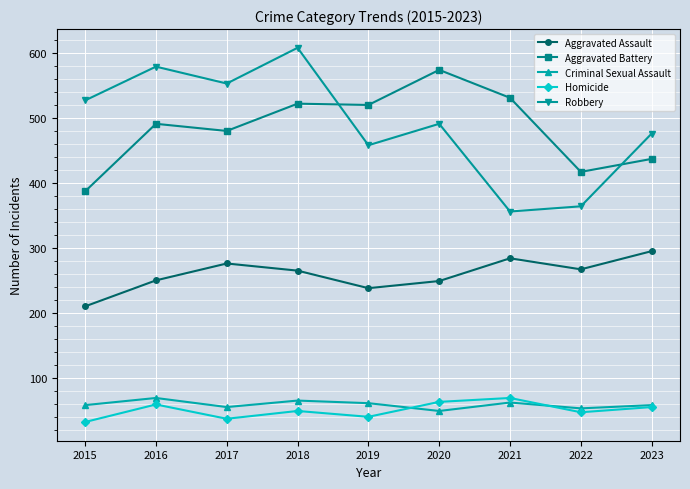

What is the value of the Homicide point at the 2nd from the left?

59